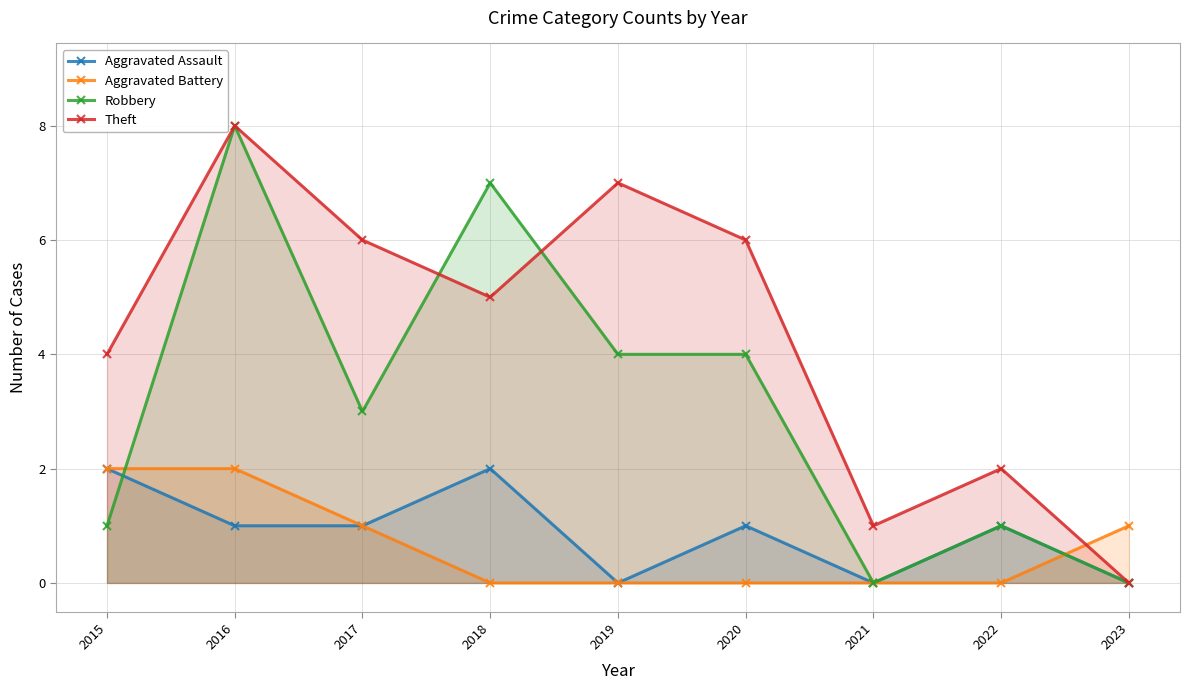

True or false: Aggravated Battery has a value of 1 at 2022.

False